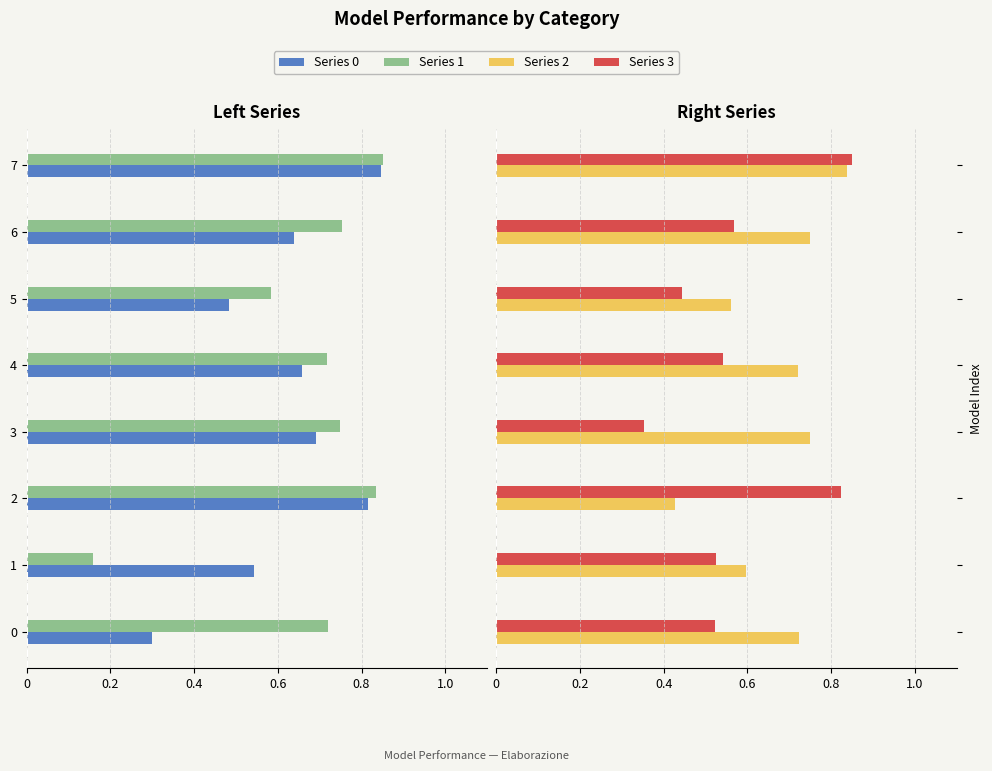

What is the difference between the maximum and minimum values in the Series 2 series?

0.4